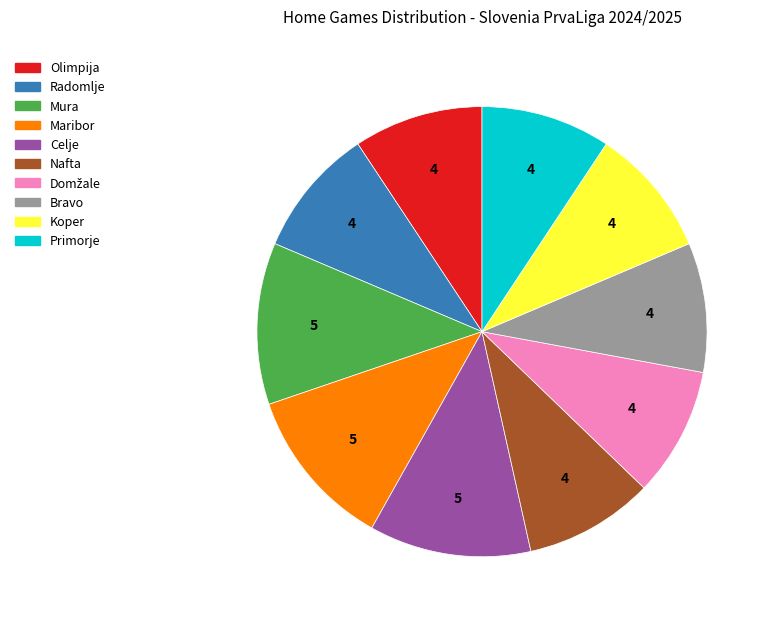

Does Celje represent more than half of the total?

No